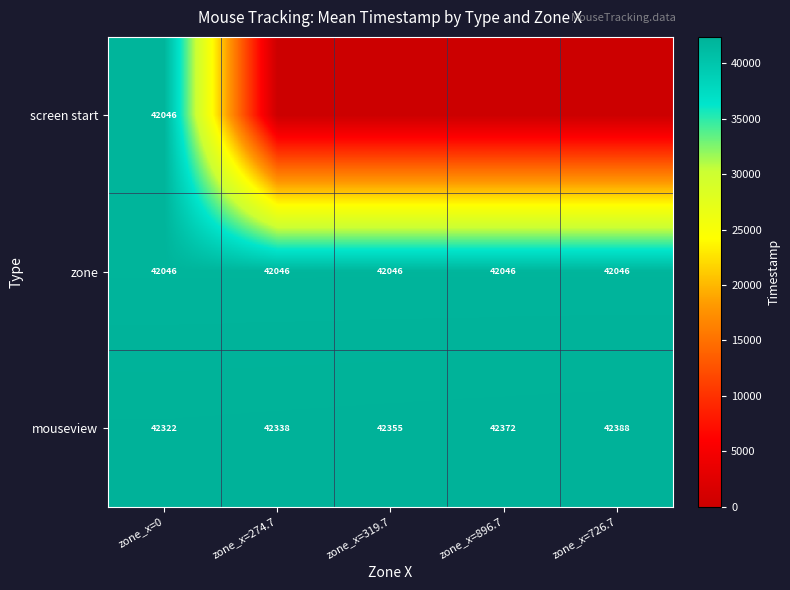

How many categories are shown in the chart?

5